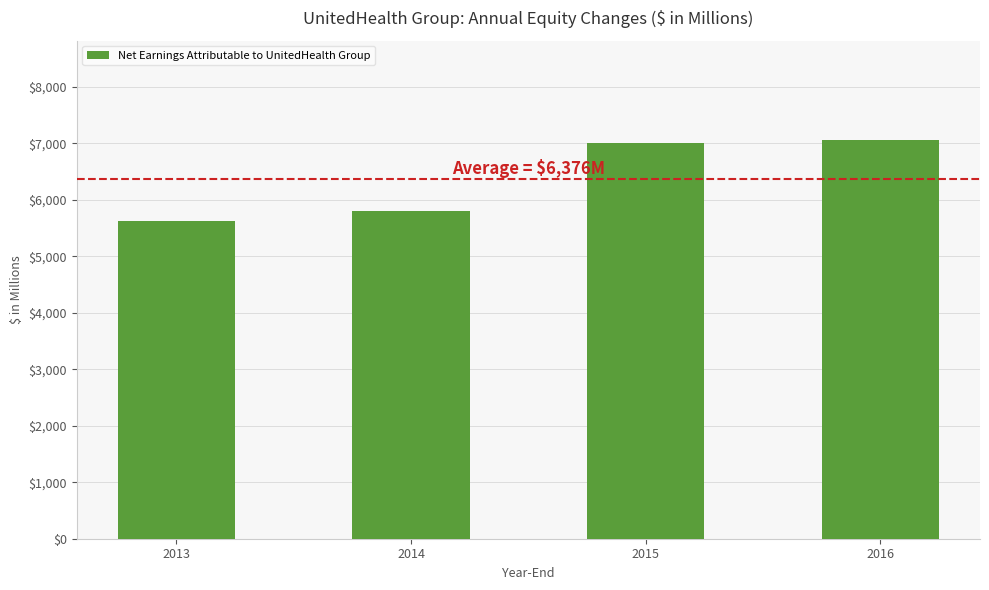

The chart shows a value of 7806 at 2014. True or false?

False